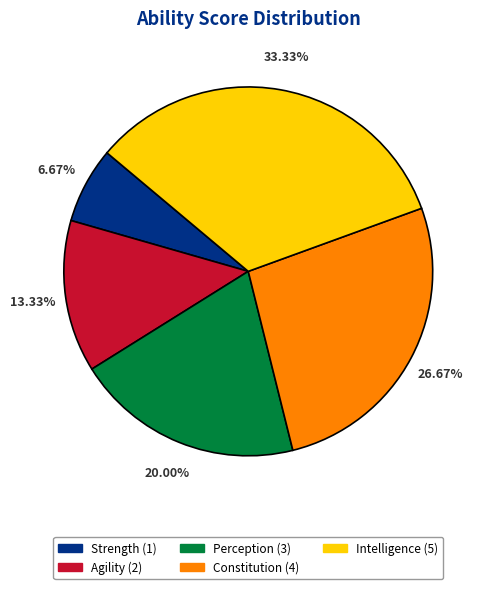

What is the largest slice in the pie chart?

Intelligence